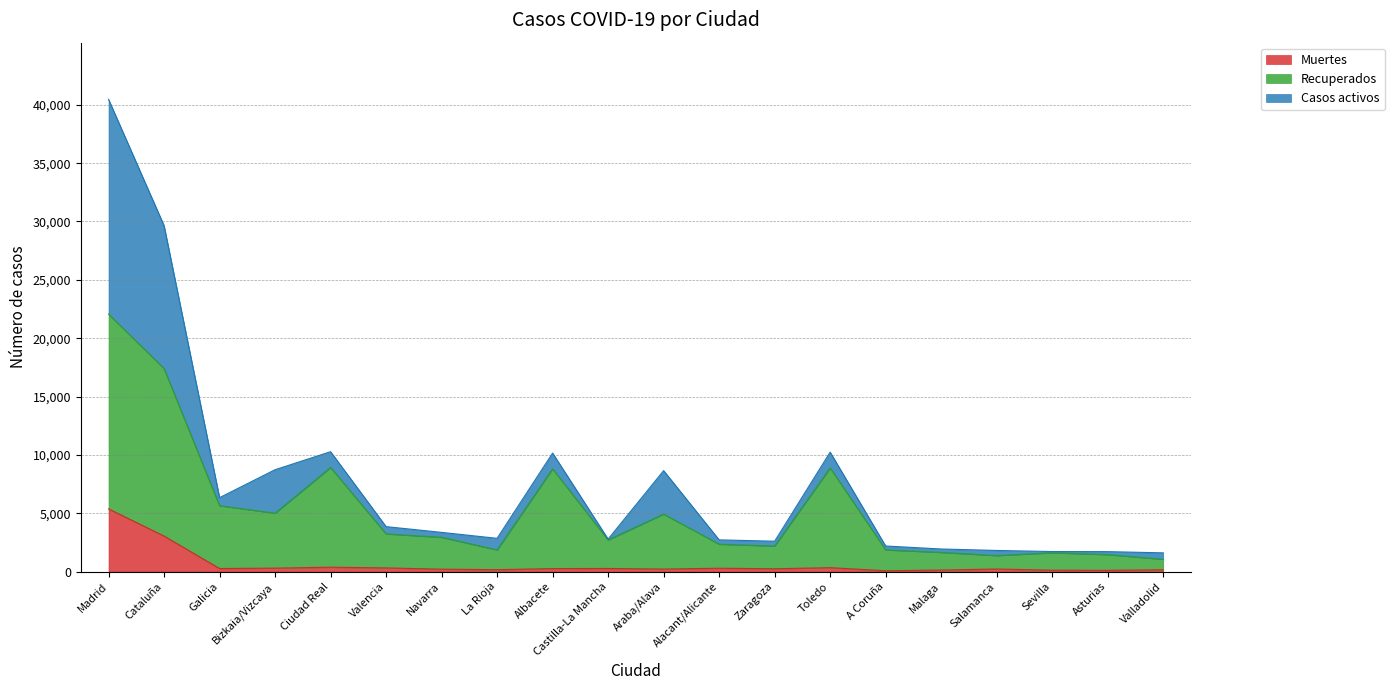

At which label does Muertes reach its peak?

Madrid